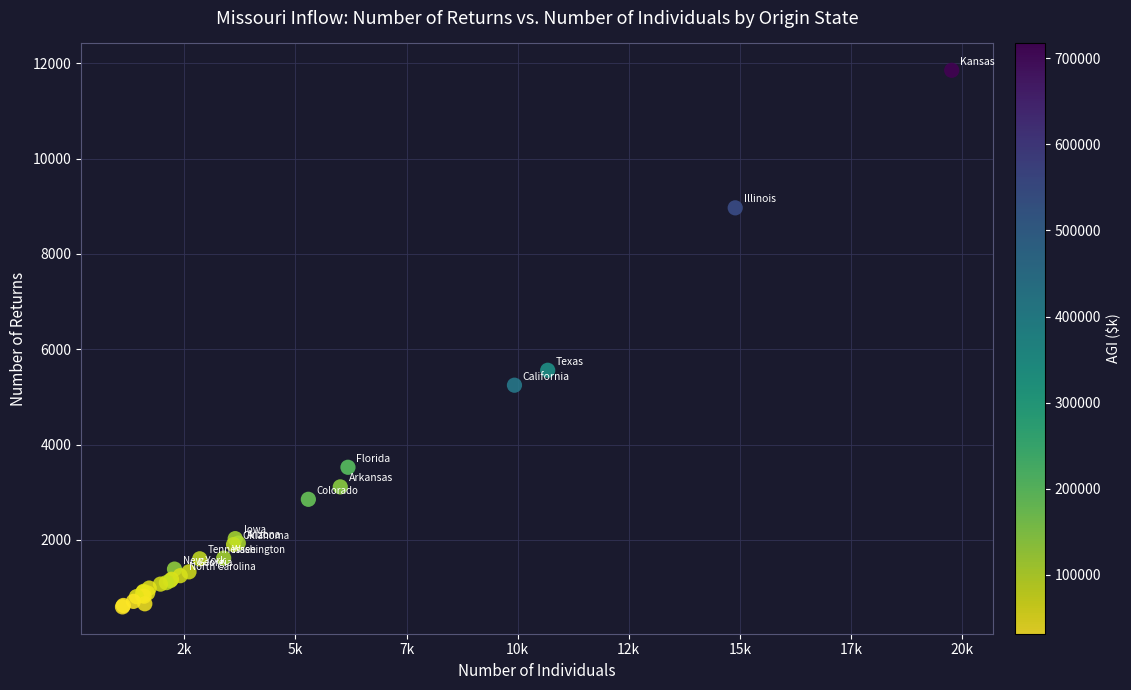

What Y value in the scatter plot is closest to 6223?

5558